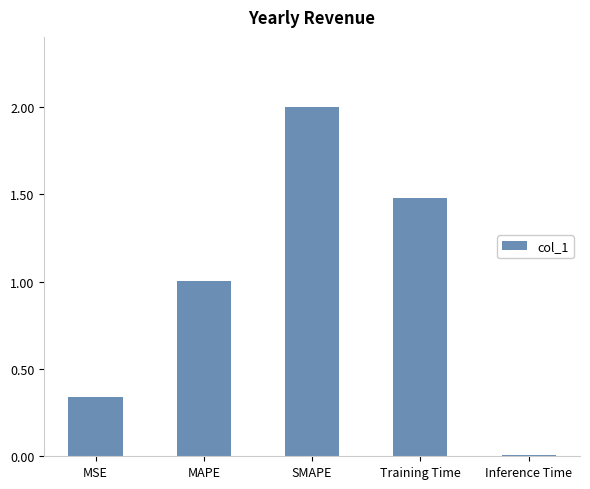

Does the chart contain stacked bars?

No